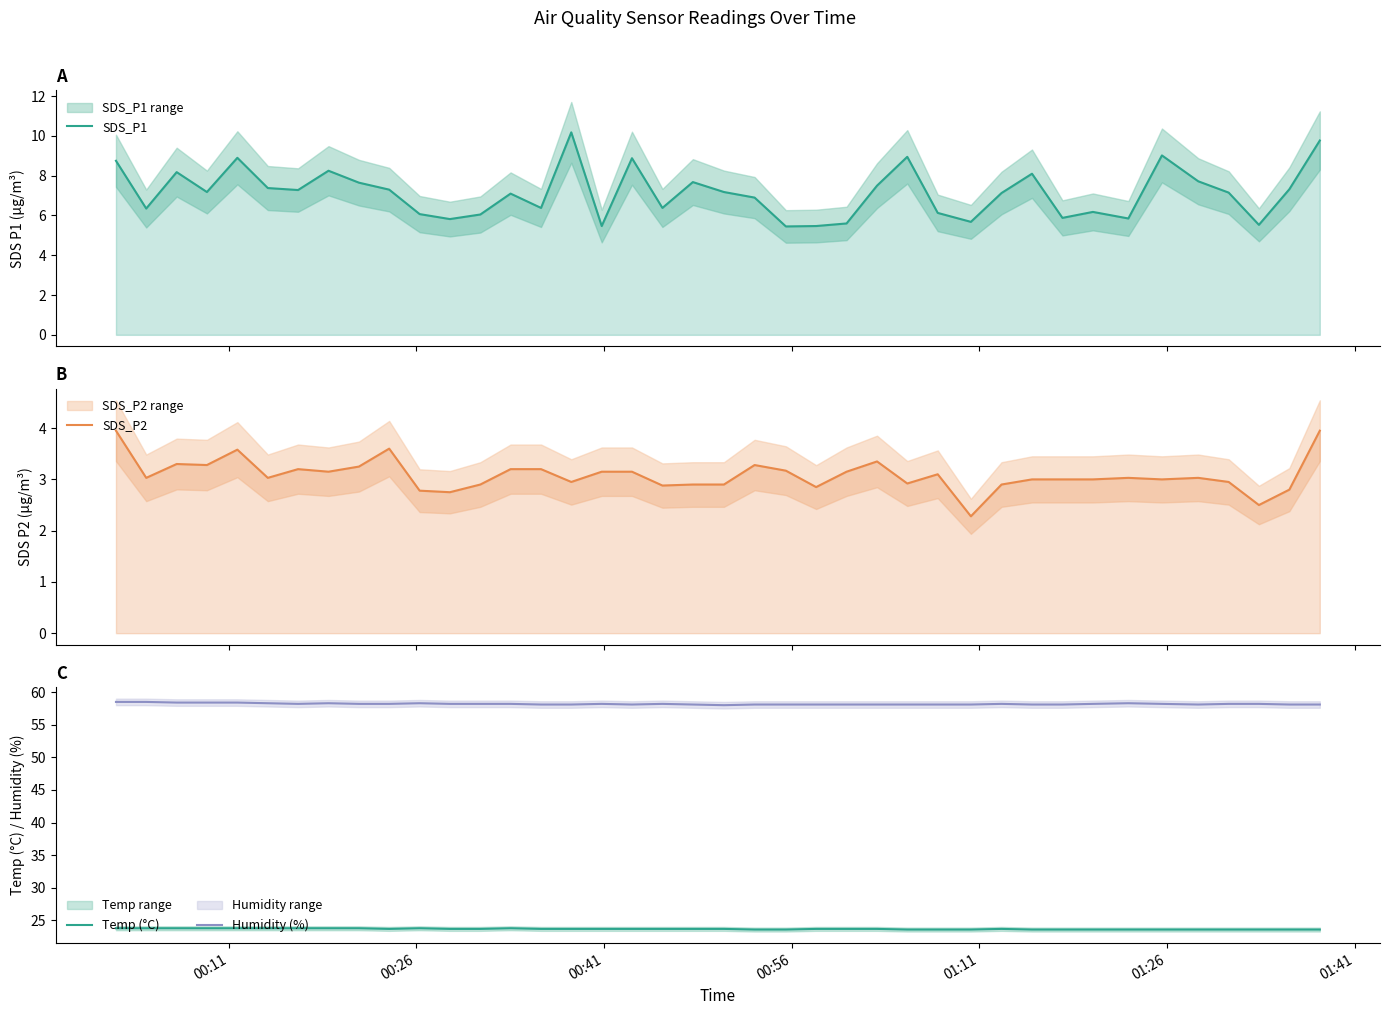

True or false: Temp (°C) and Humidity (%) cross at least once.

False